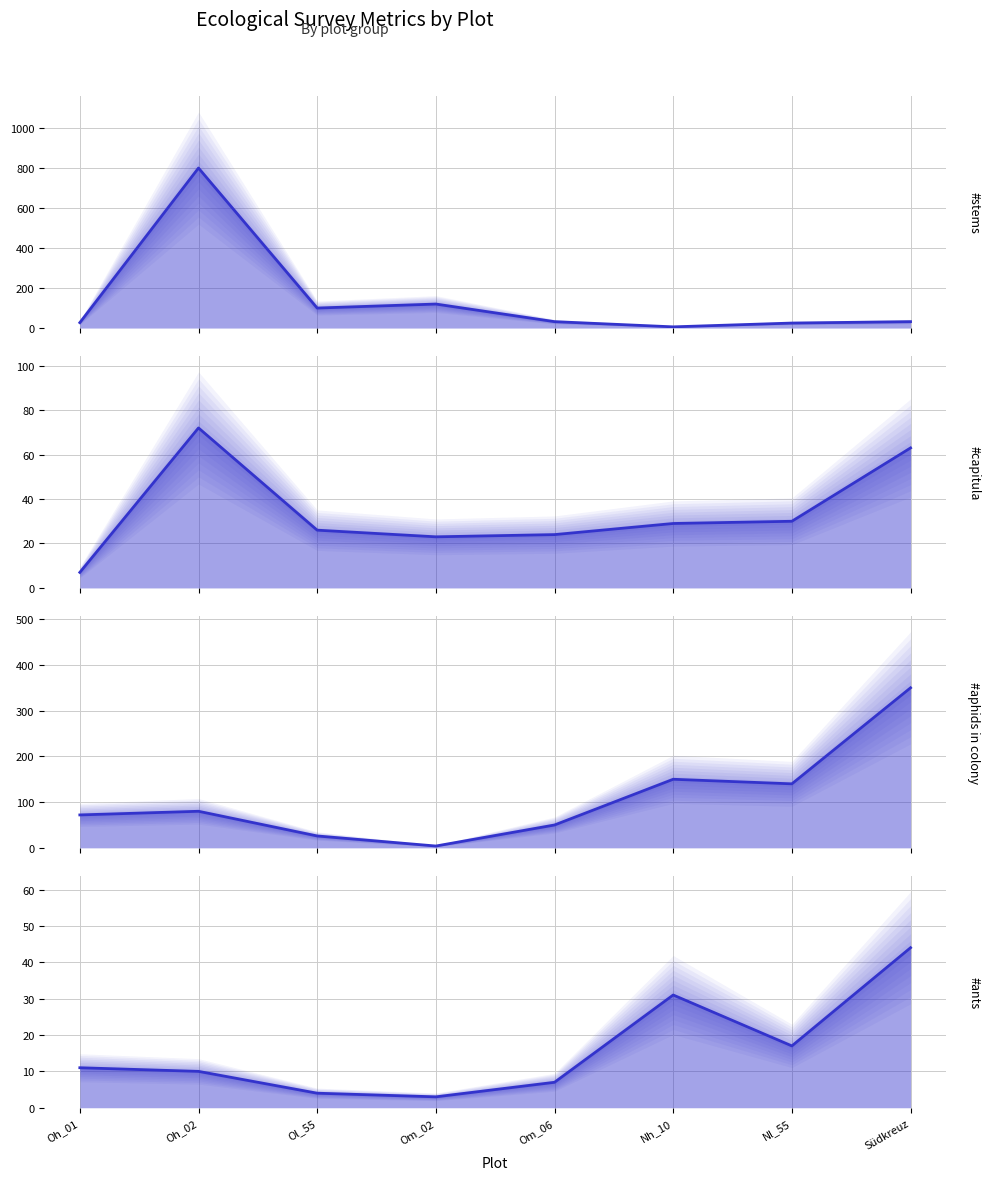

At which category does the chart reach its peak across all series?

Oh_02